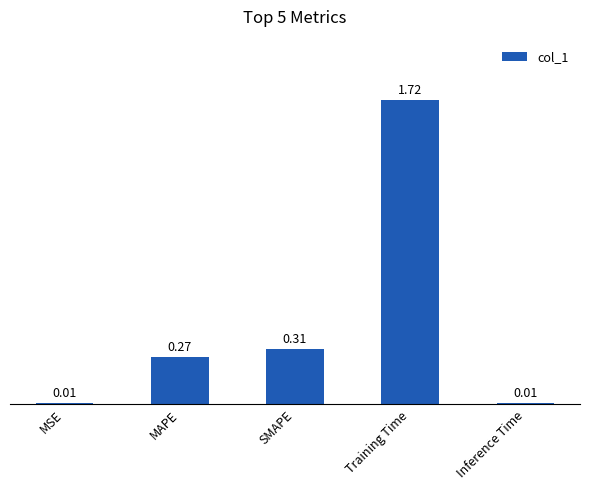

What is the label of the 5th bar from the right?

MSE